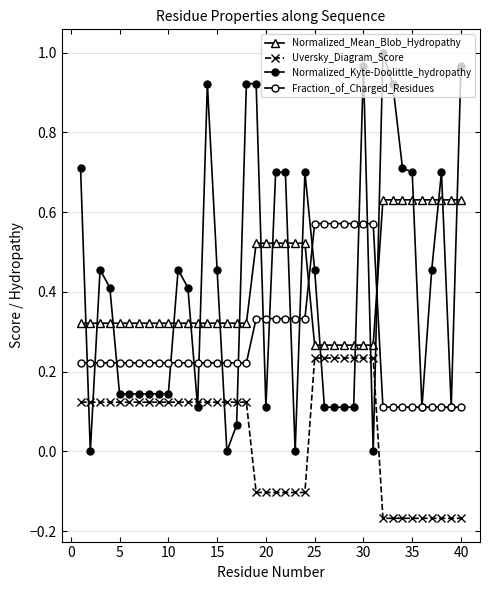

True or false: Fraction_of_Charged_Residues and Normalized_Kyte-Doolittle_hydropathy intersect in this chart.

True